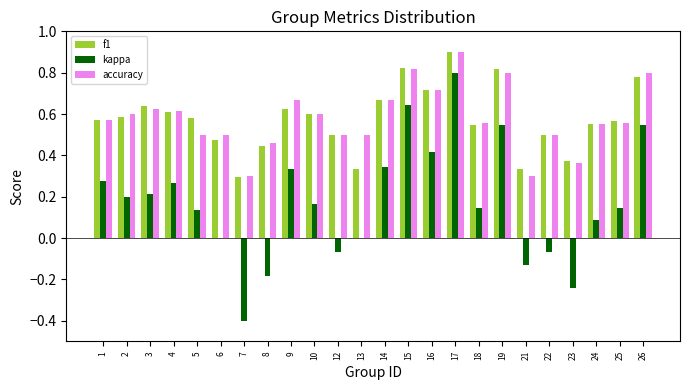

At which category is the sum across all series the highest?

17